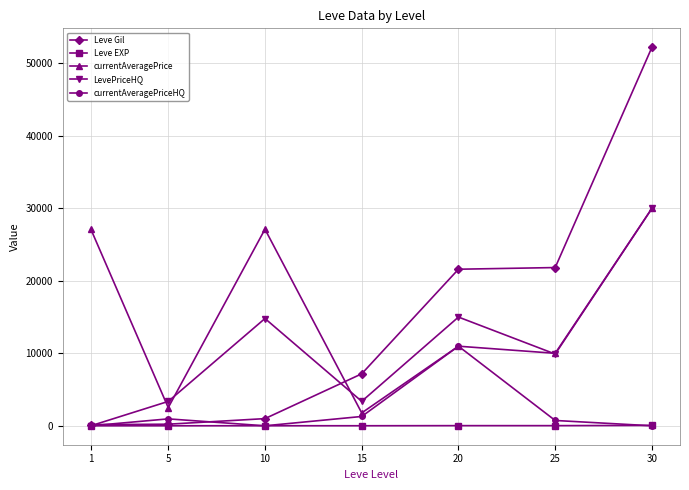

Between 1 and 15, which series saw the biggest shift?

currentAveragePrice